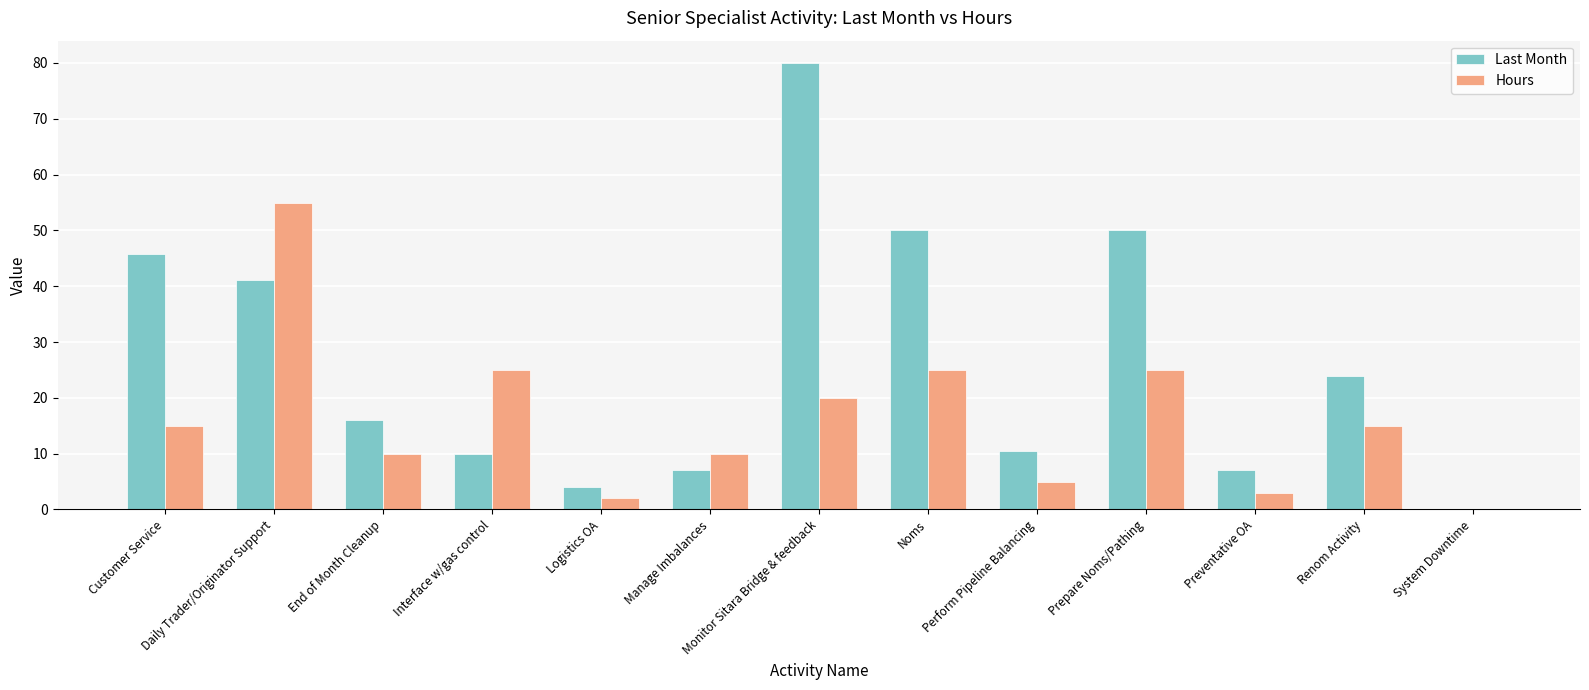

What is the sum of all Last Month values?

345.6